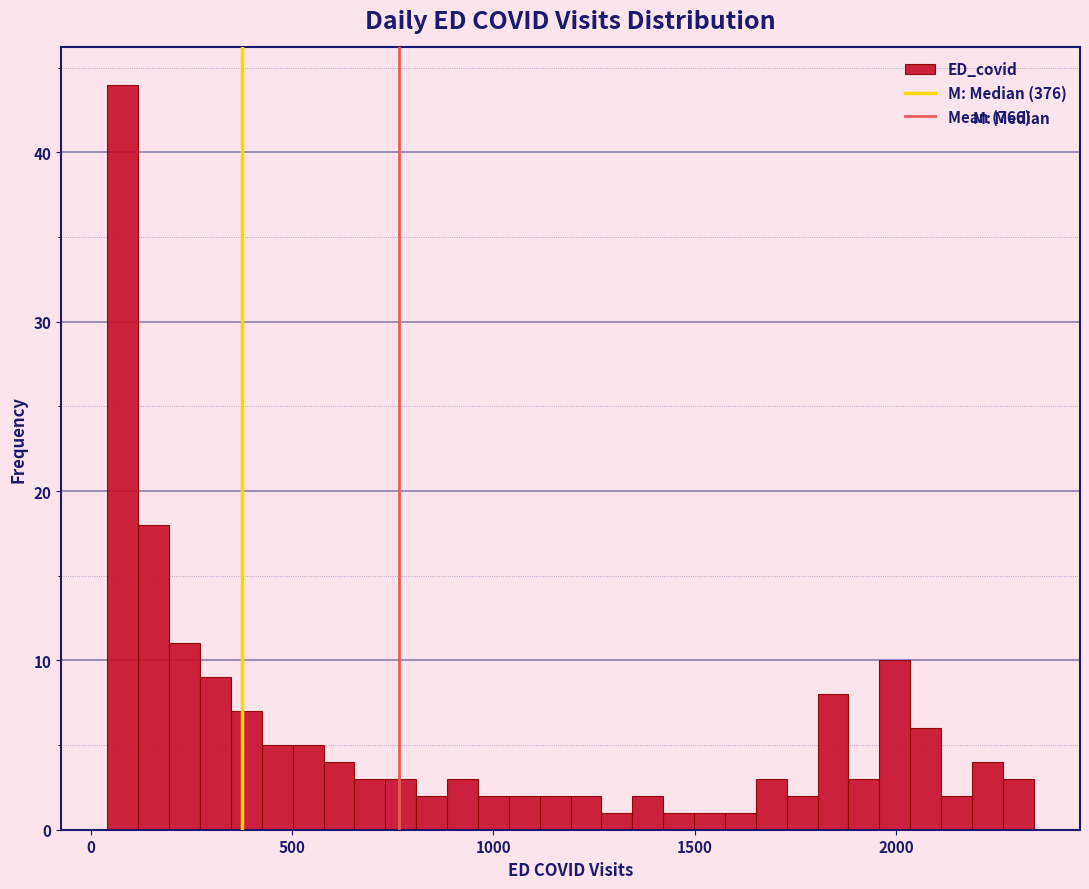

Around what value on the x-axis is the tallest bar? Give the approximate position of its centre, as read against the axis.

100